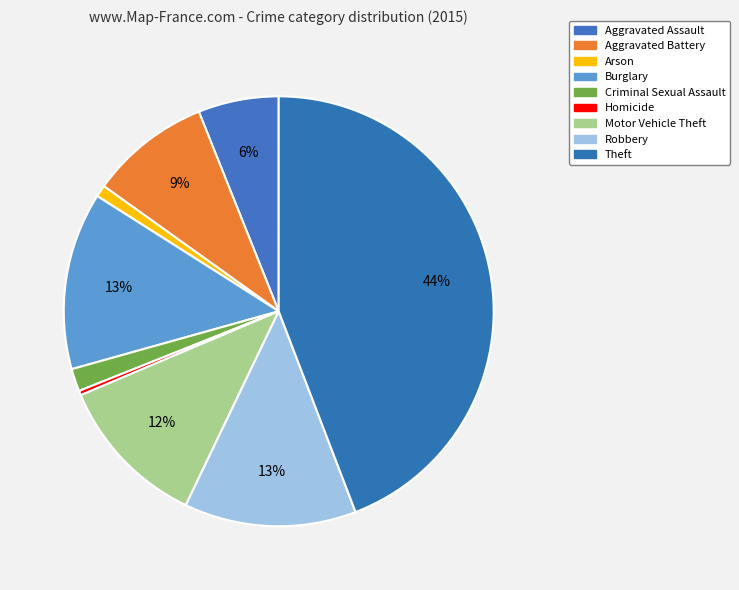

Rank the categories by value from lowest to highest.

Homicide, Arson, Criminal Sexual Assault, Aggravated Assault, Aggravated Battery, Motor Vehicle Theft, Robbery, Burglary, Theft